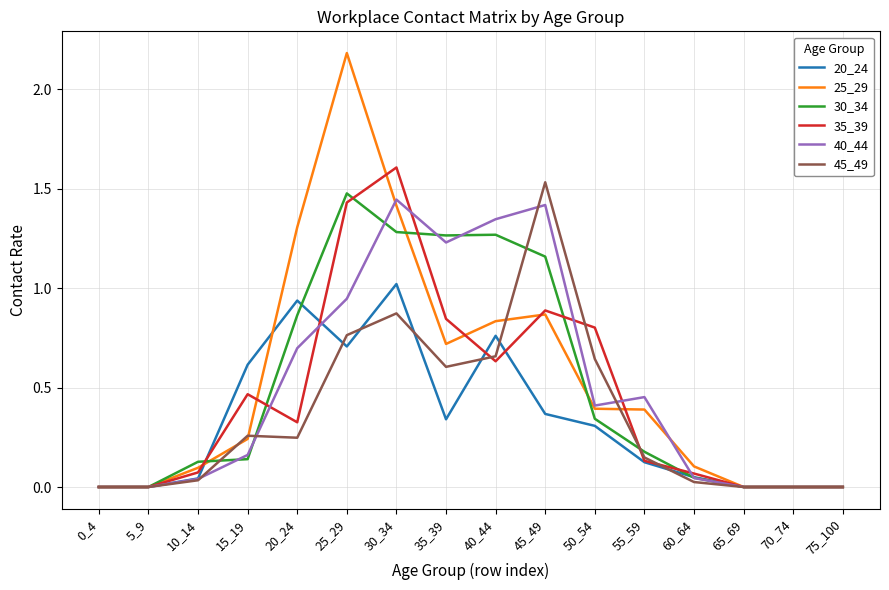

Which series has the largest range (max minus min)?

25_29